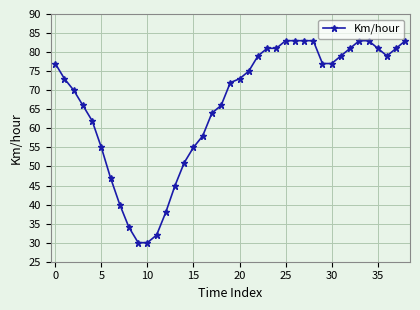

What is the minimum value shown in the chart?

30